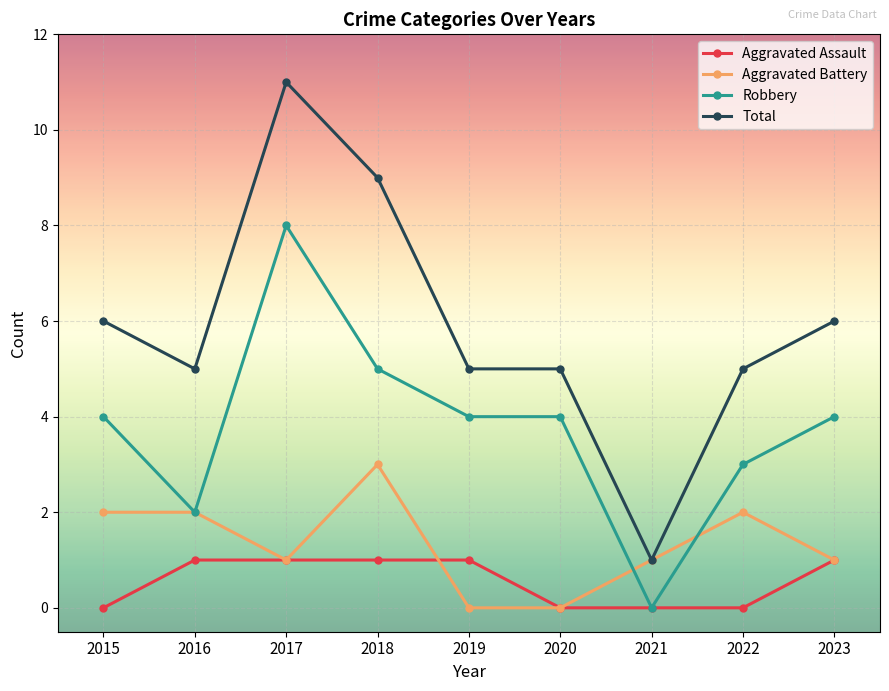

What is the difference between the Aggravated Battery values at 2019 and 2017?

1